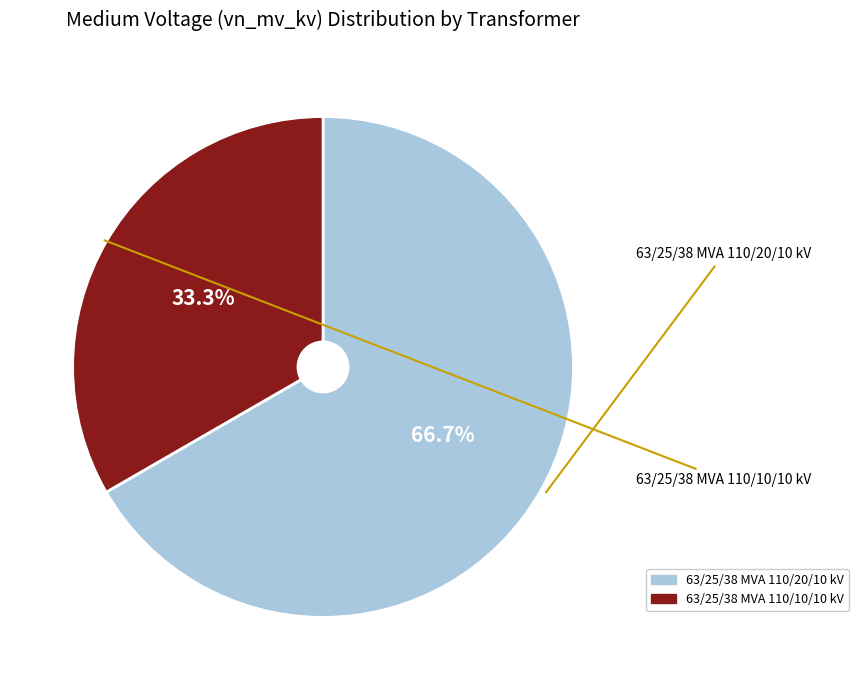

What is the largest slice in the pie chart?

63/25/38 MVA 110/20/10 kV